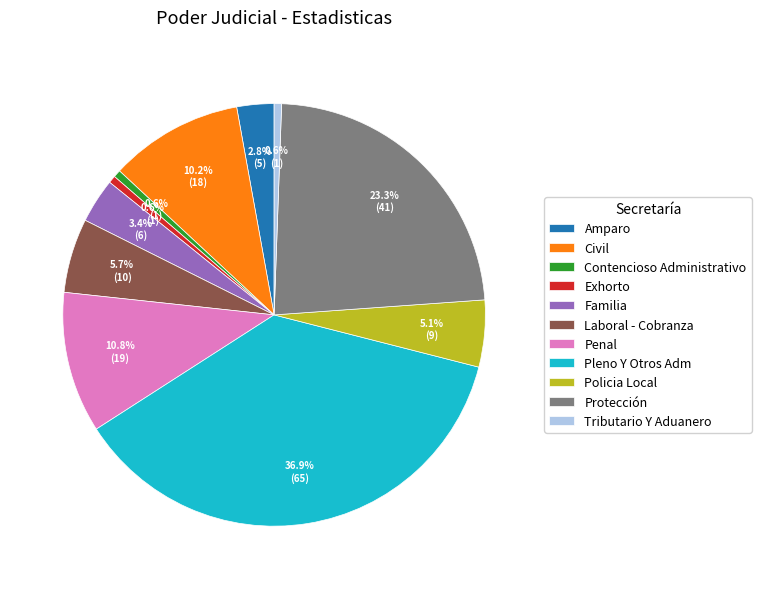

Is it true that Tributario Y Aduanero is 12% of the pie?

False